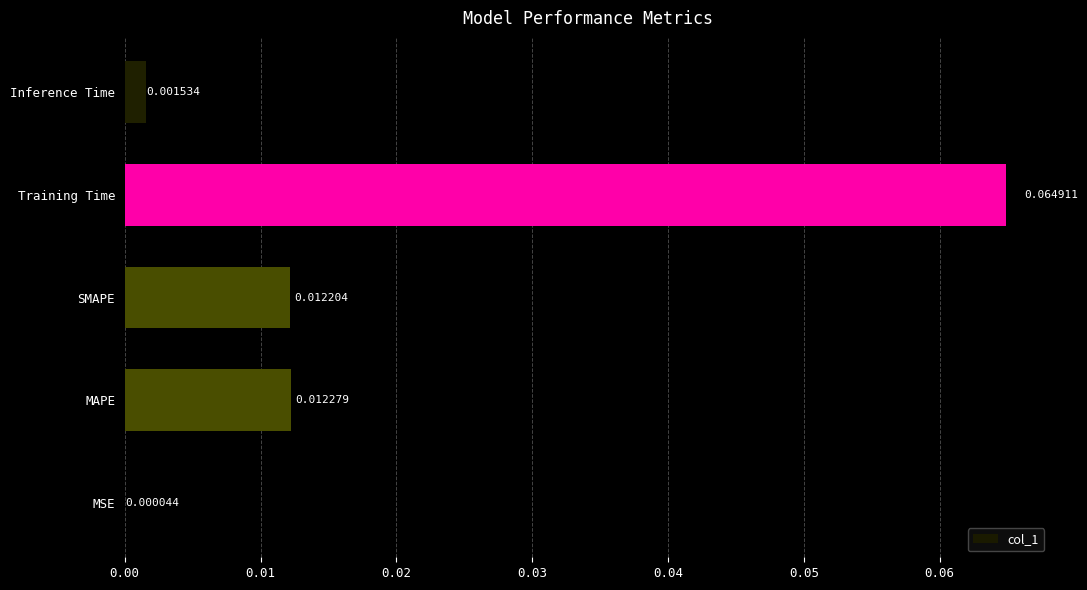

Does the chart contain stacked bars?

No